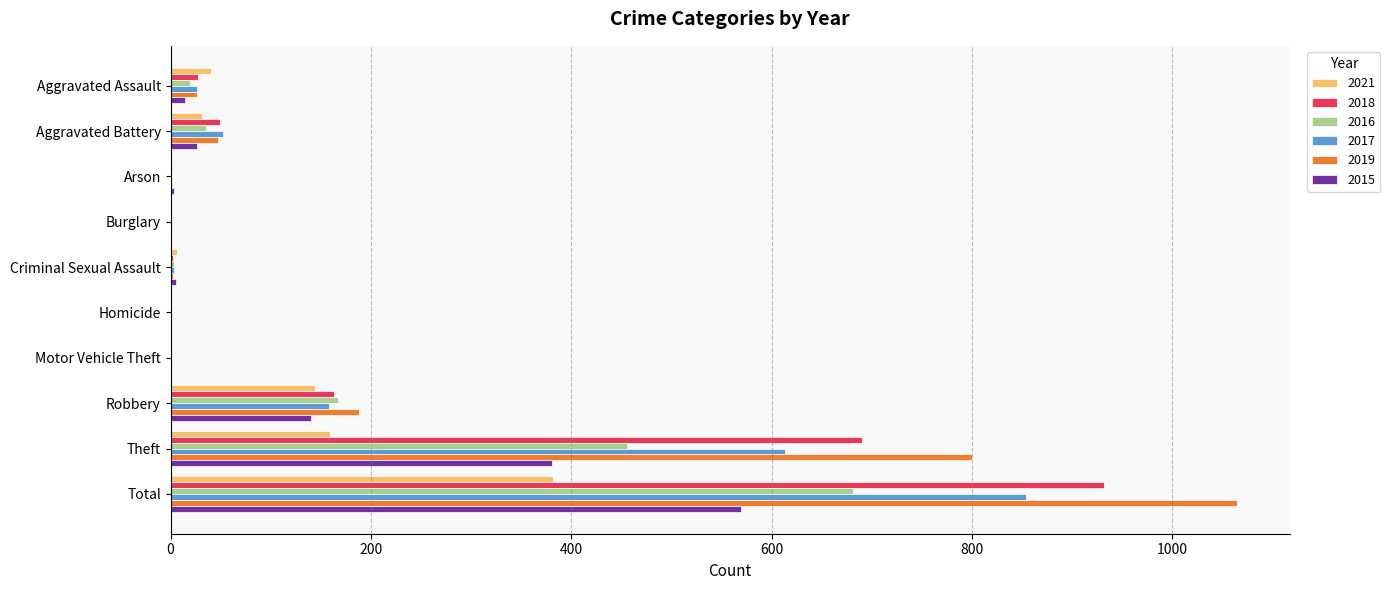

Is the value of 2017 at Total greater than the value of 2015 at Aggravated Battery?

Yes